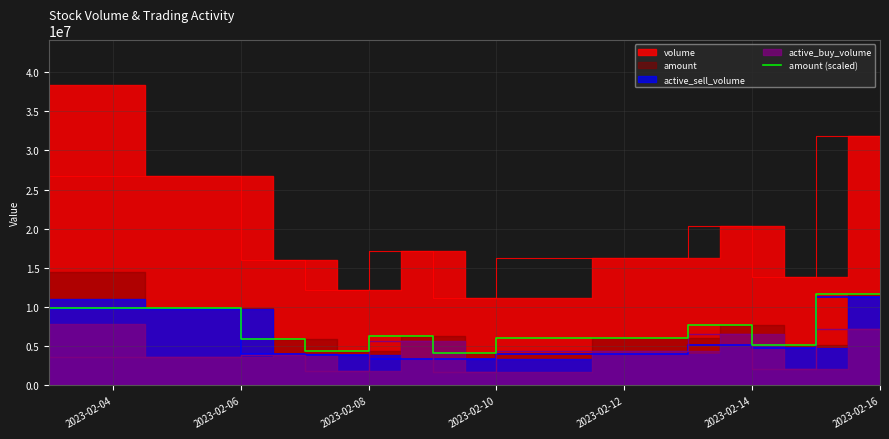

True or false: there are more than 0 points higher than both neighbors.

True